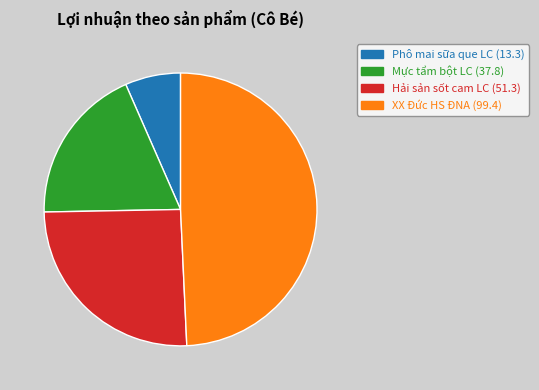

Which category has the smallest portion of the pie?

Phô mai sữa que LC